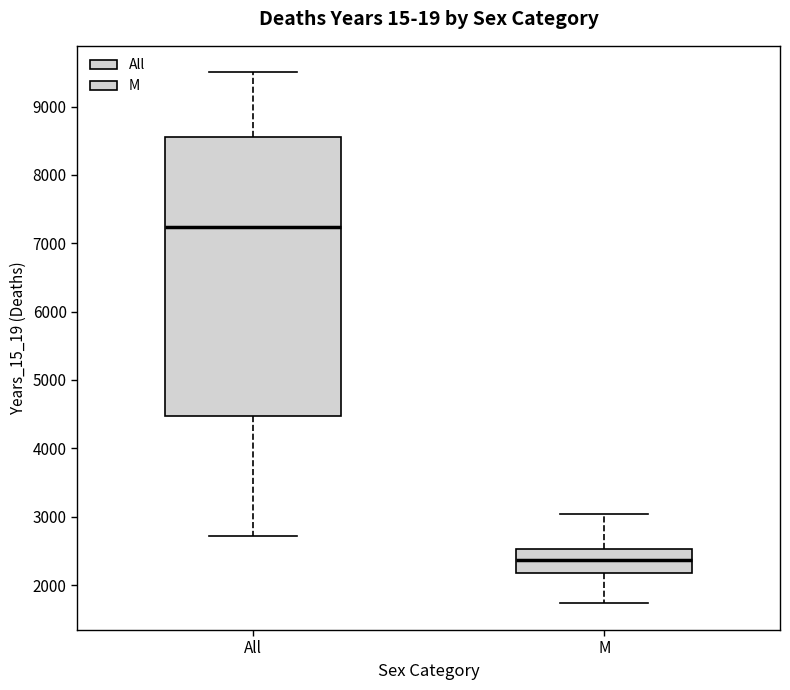

Comparing the boxes themselves (not the whiskers), which one is the tallest?

All